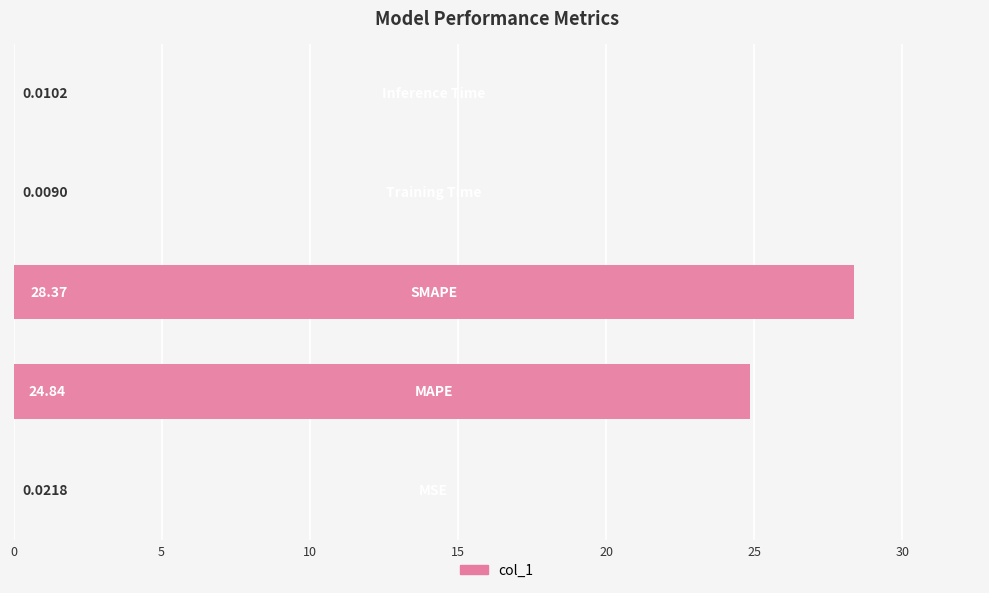

What is the sum of all values?

53.3